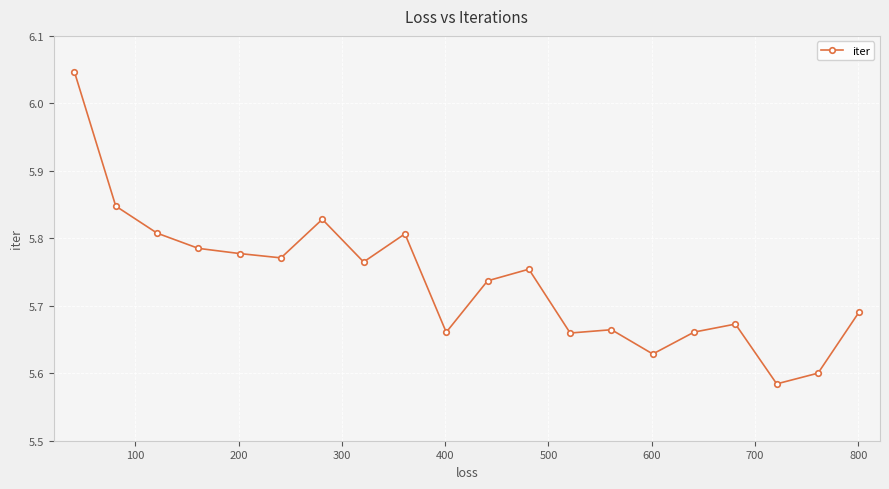

What is the sum of all values?

114.7